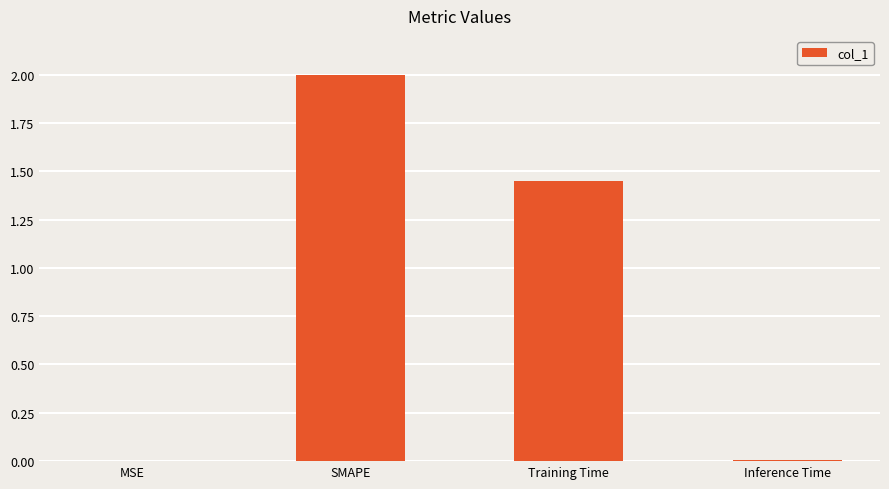

What is the ratio of the value at Training Time to the value at SMAPE?

0.7